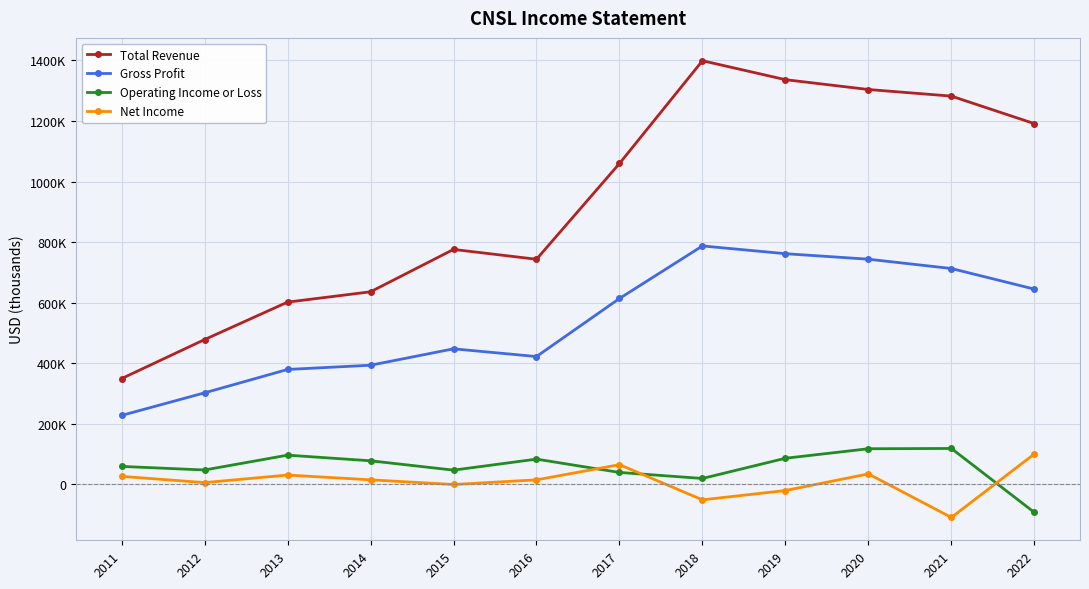

True or false: Net Income has a value of 60540 at 2022.

False